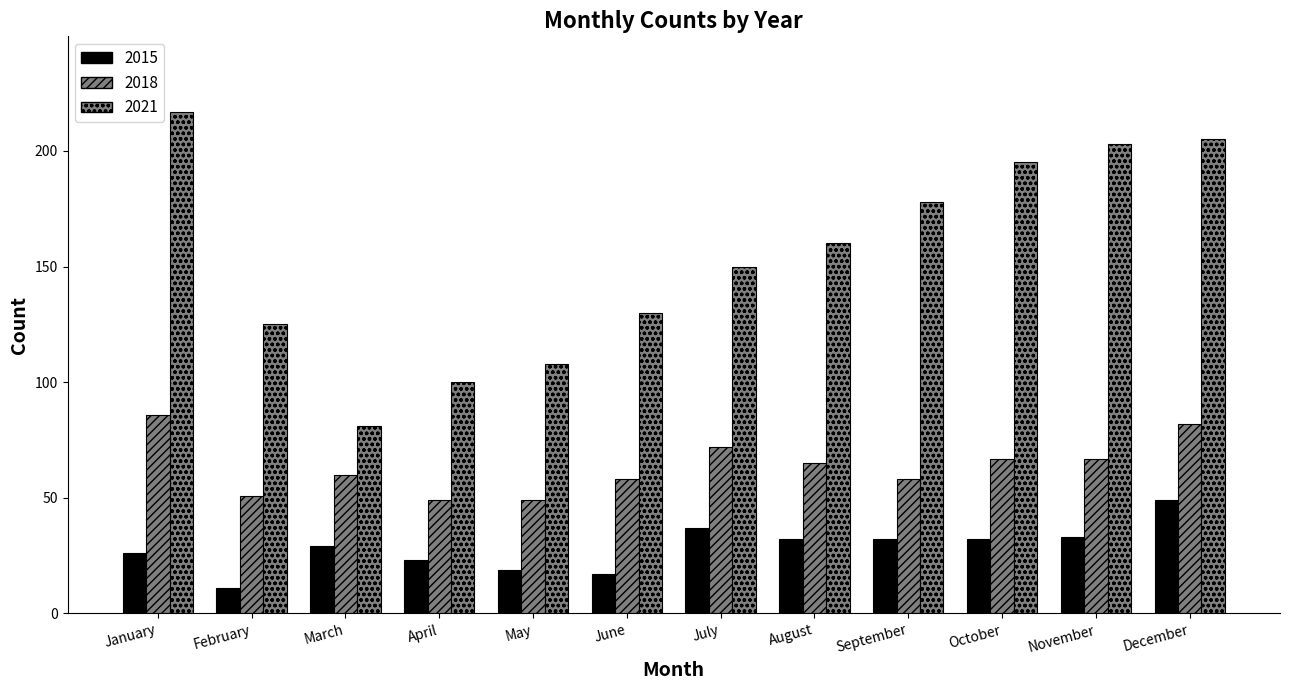

How many groups of bars are there?

12